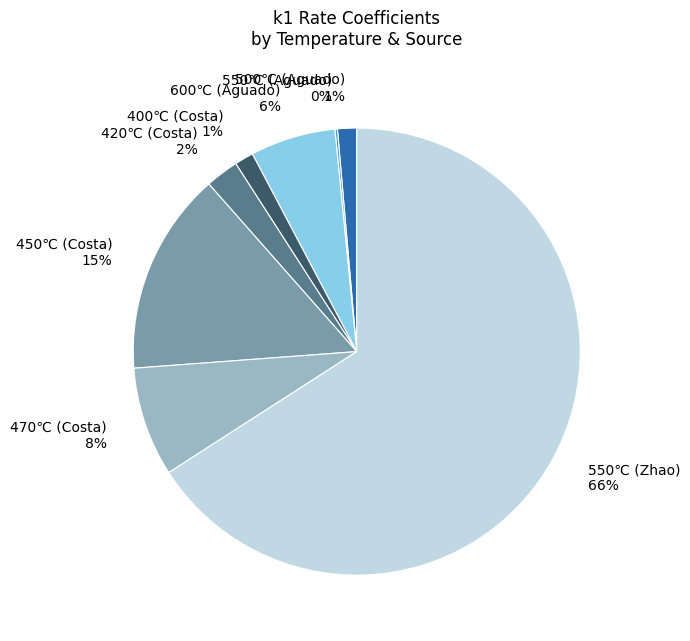

Which has a higher value, 500℃ (Aguado) 1% or 420℃ (Costa) 2%?

420℃ (Costa) 2%